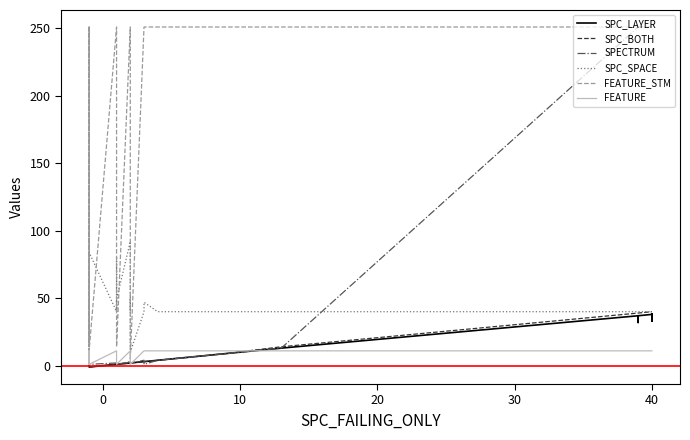

What is the highest value of the SPC_LAYER series?

38